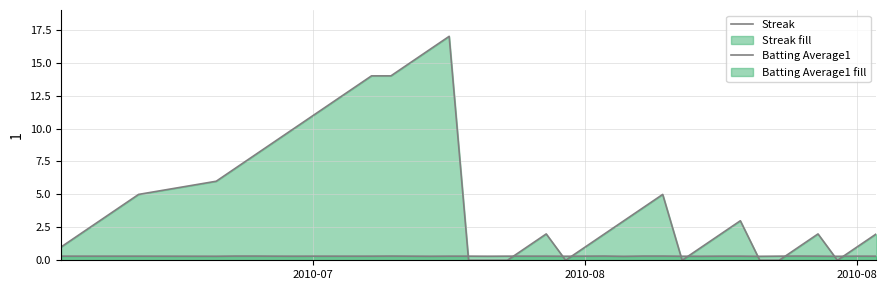

At how many categories does at least one series exceed 13?

5